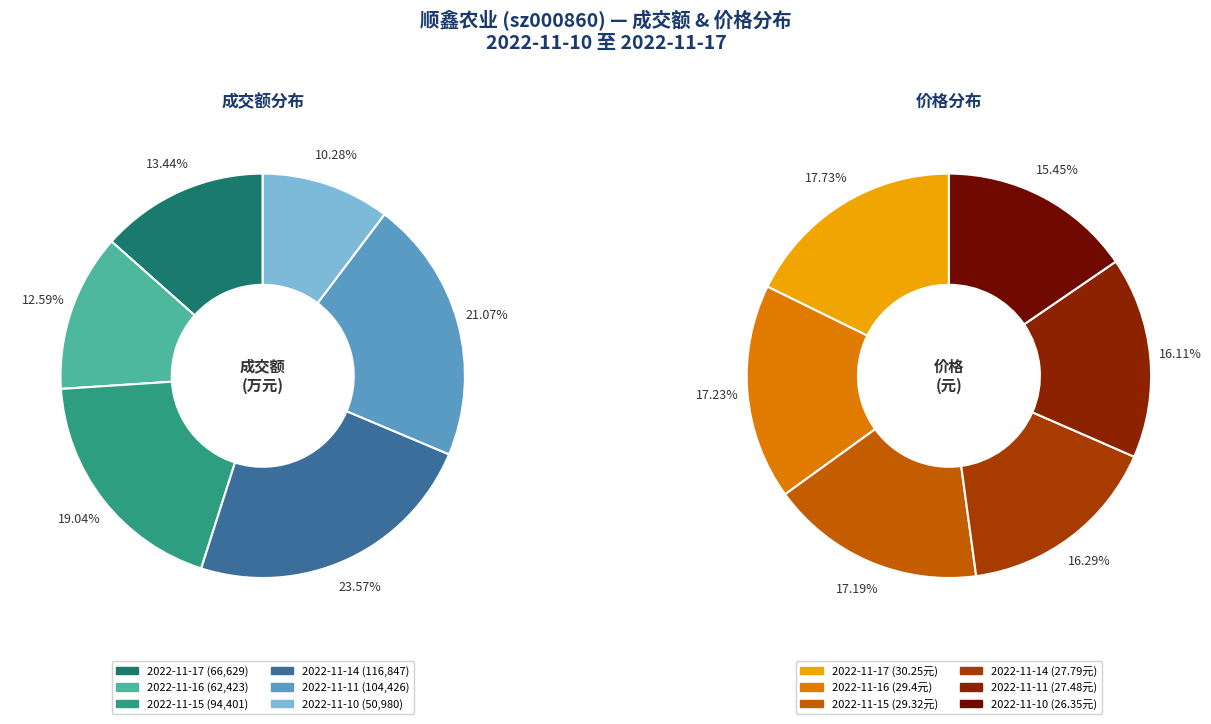

The 2022-11-15 slice represents 19% of the pie. True or false?

True